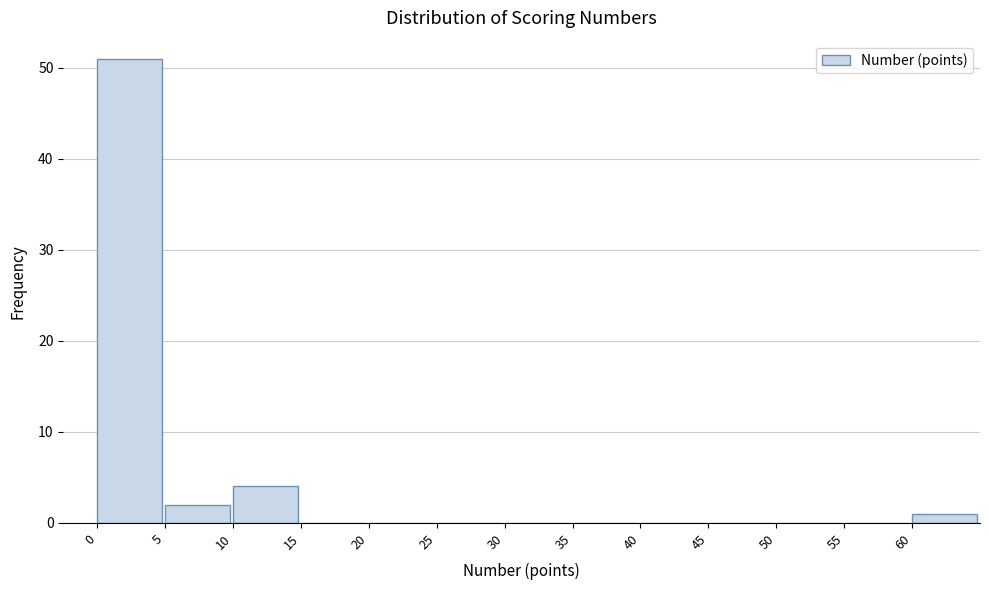

Reading left to right, transcribe this chart: for each bar, give the range it covers on the x-axis and its height. The values are not printed on the chart, so give them approximately, as read against the axis.

0 to 5: 51
5 to 10: 2
10 to 15: 4
15 to 20: 0
20 to 25: 0
25 to 30: 0
30 to 35: 0
35 to 40: 0
40 to 45: 0
45 to 50: 0
50 to 55: 0
55 to 60: 0
60 to 65: 1